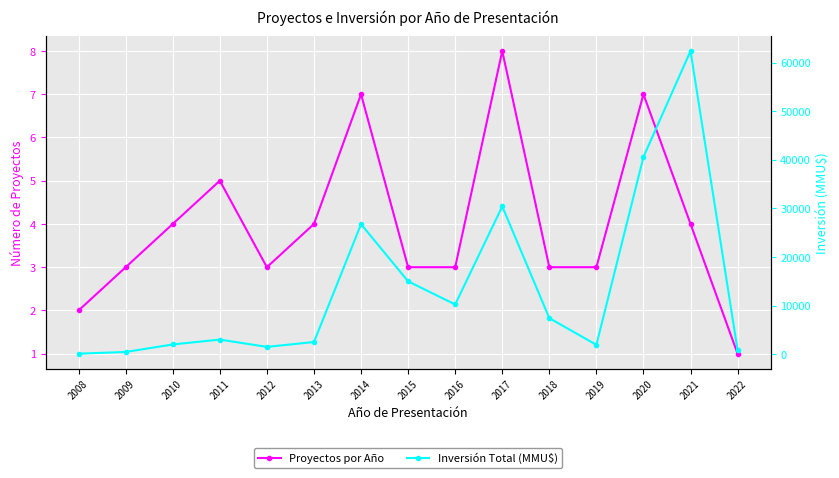

List the series in order of their overall mean, highest first.

Inversión Total (MMU$), Proyectos por Año